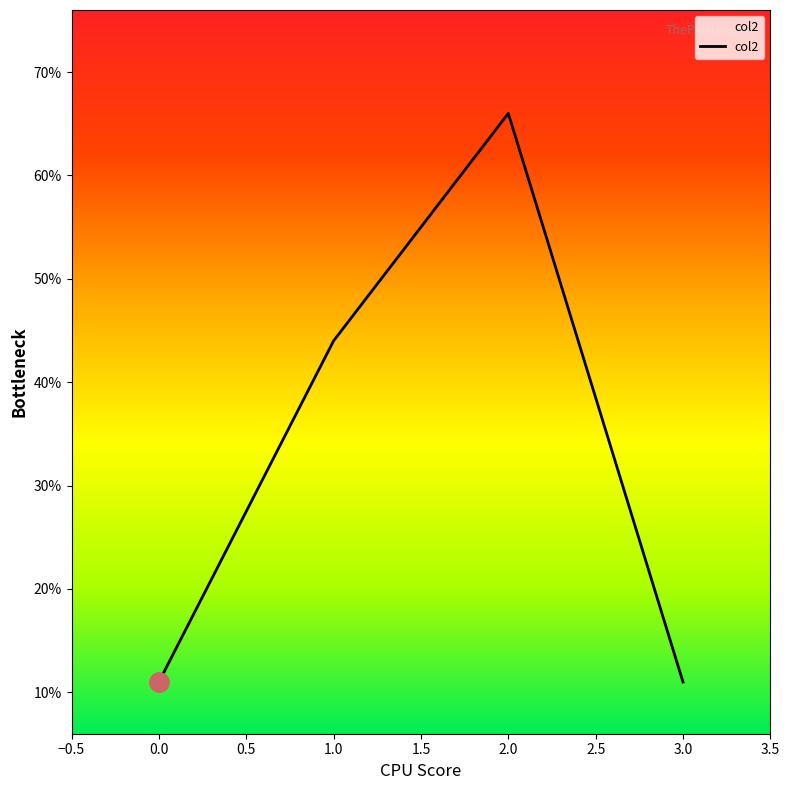

What is the difference between the second highest and minimum values?

33